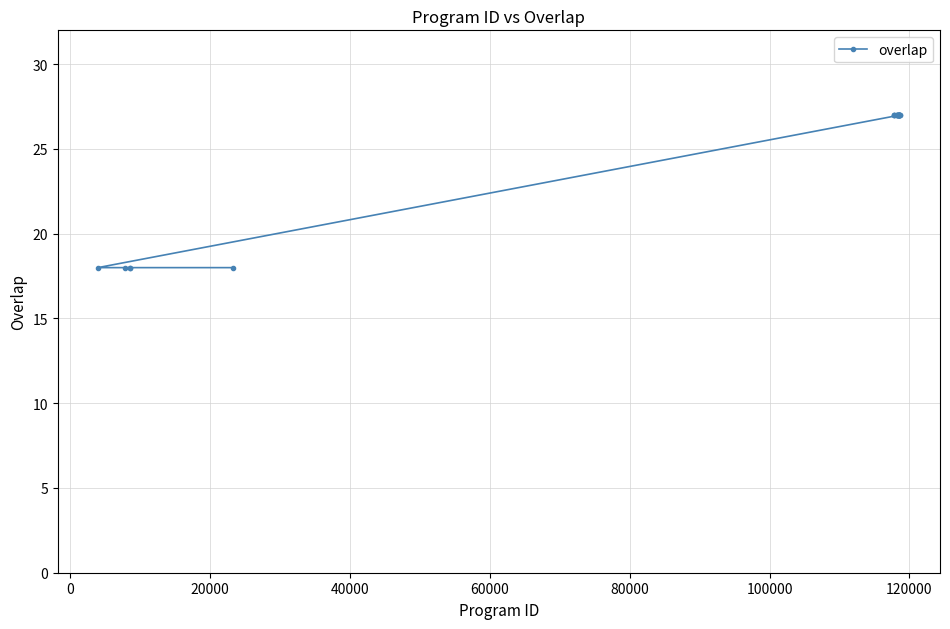

What is the smallest value displayed?

18